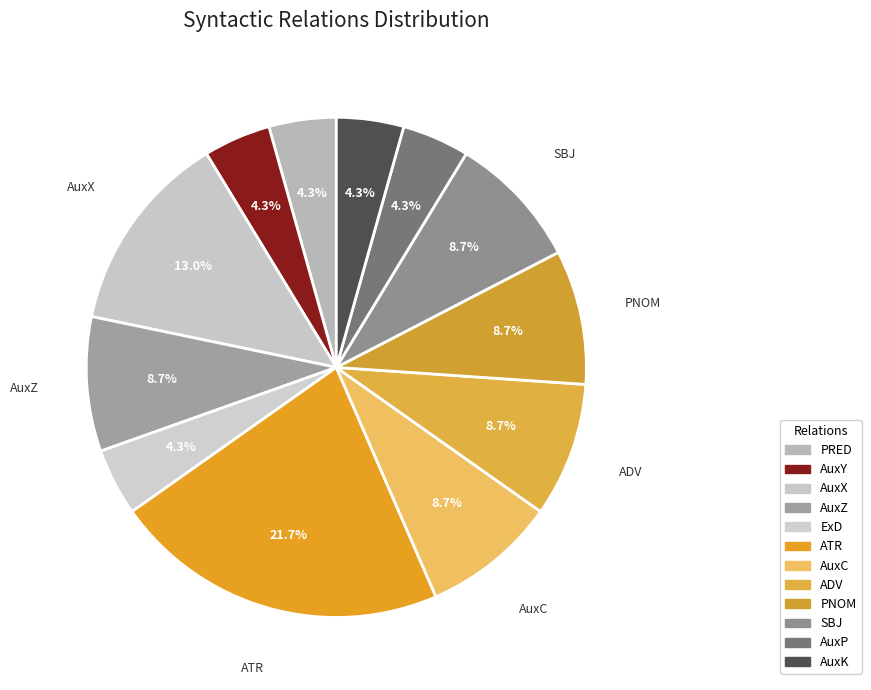

Count the number of slices in the pie.

12